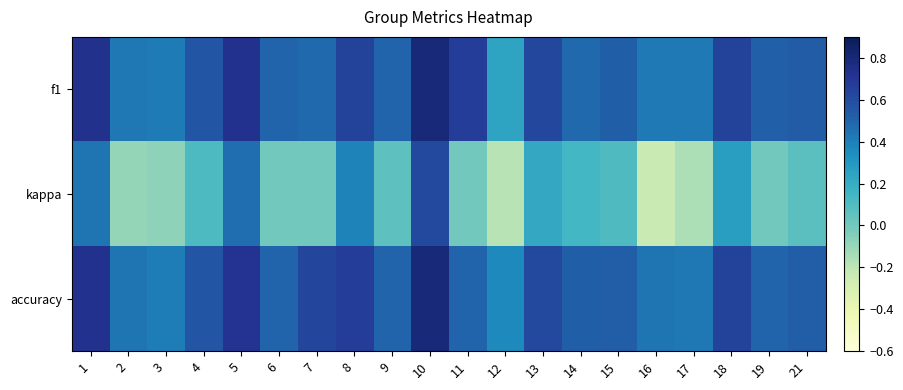

At how many categories does at least one series exceed 0?

20